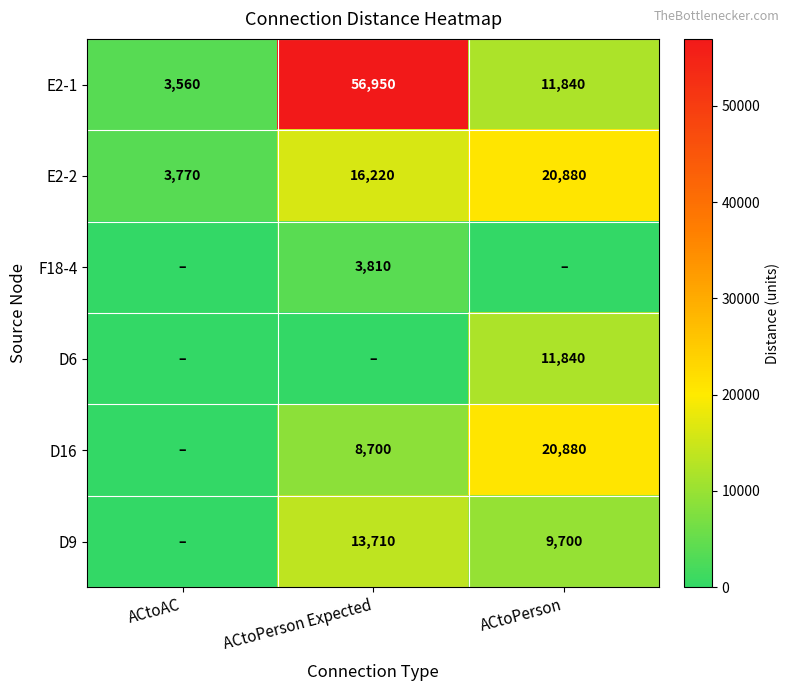

What is the difference between the maximum and minimum values in the E2-2 series?

17110